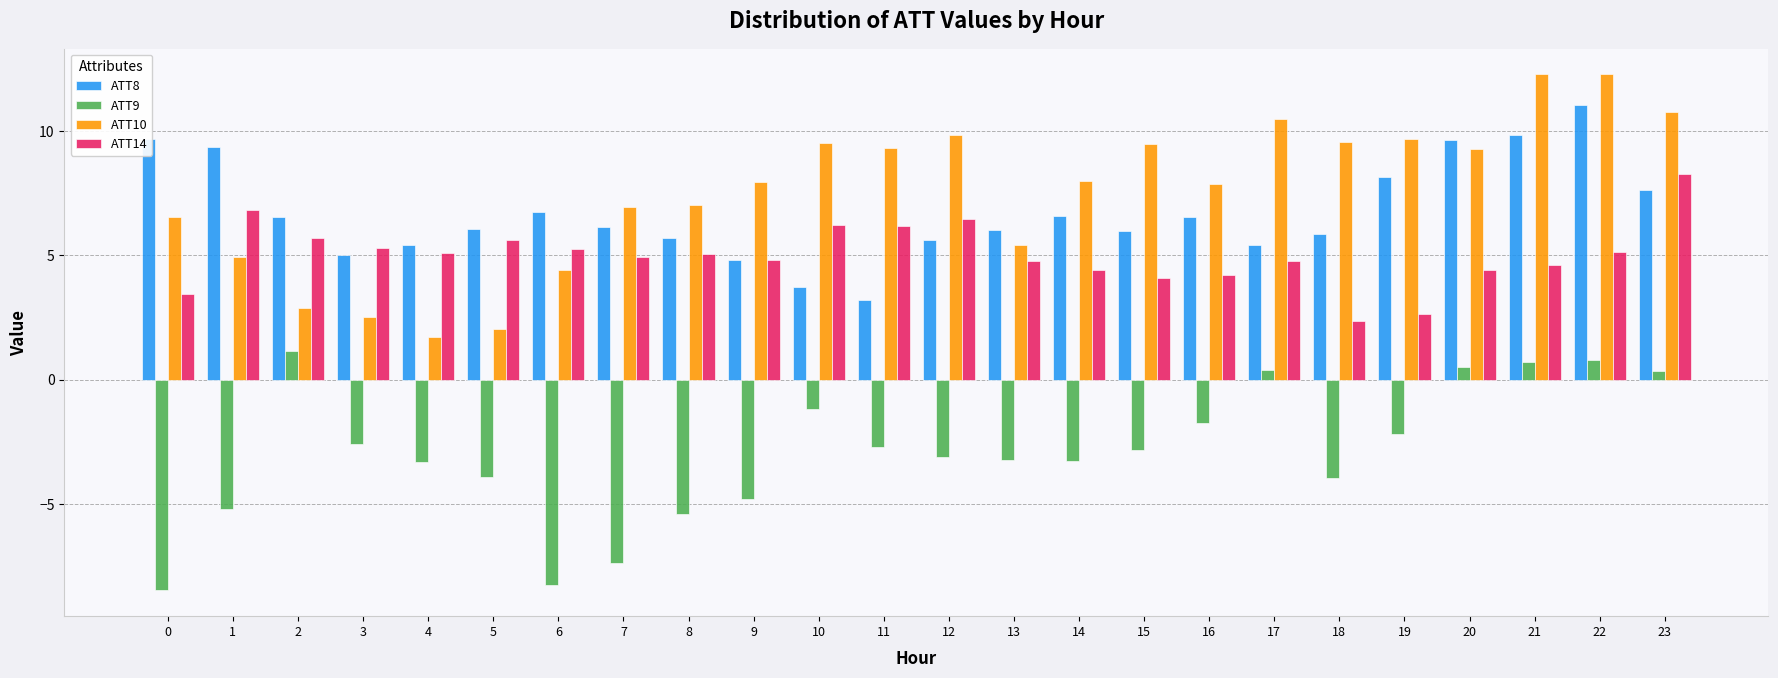

What is the approximate value of ATT8 at 4?

5.4